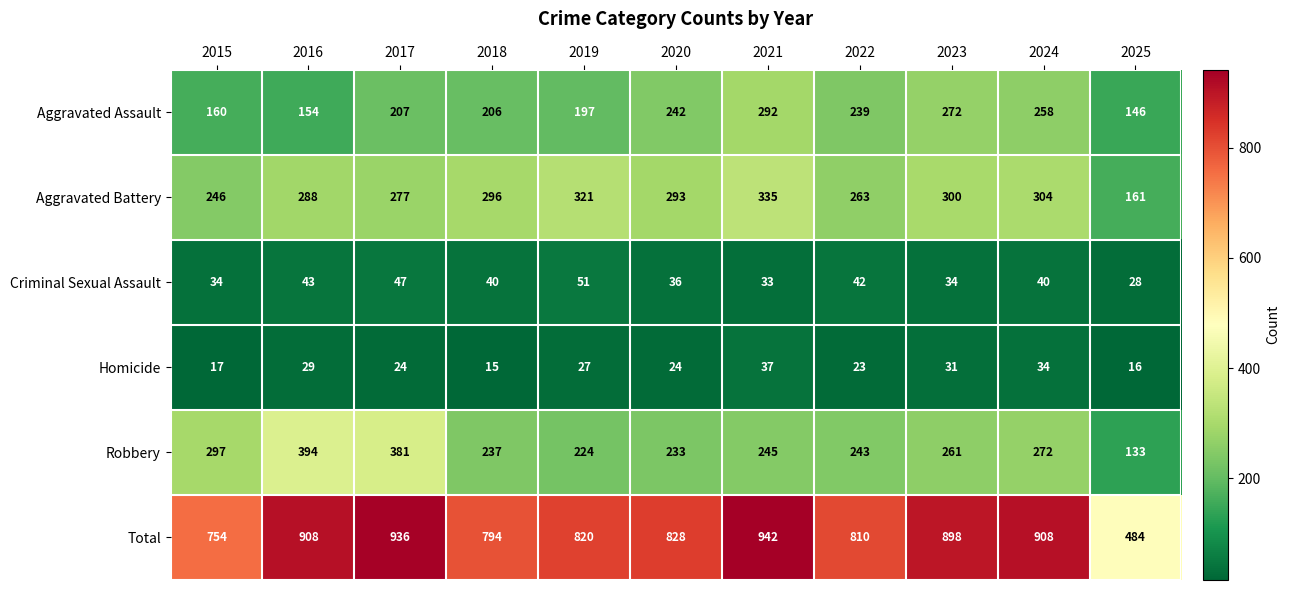

Which series changed the most between 2017 and 2022?

Robbery